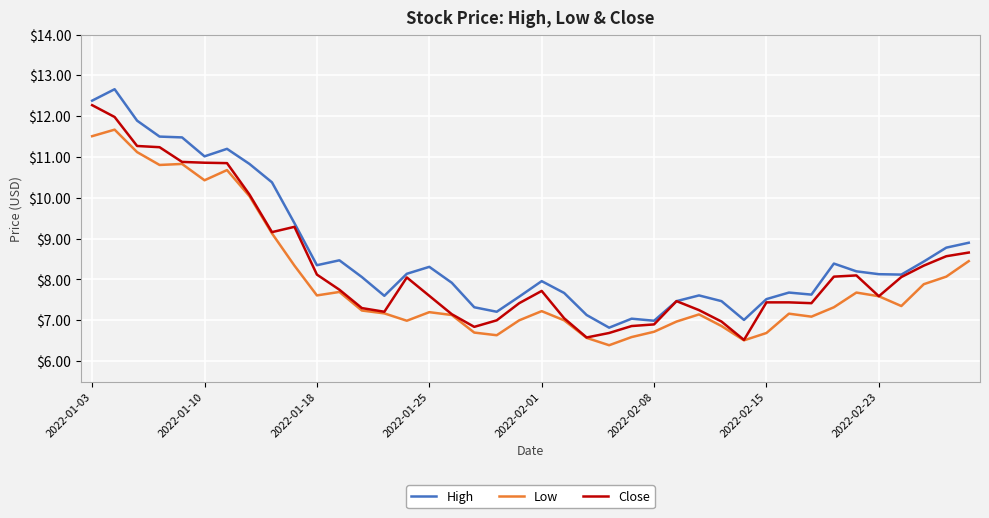

Rank the series by their average value, from lowest to highest.

Low, Close, High